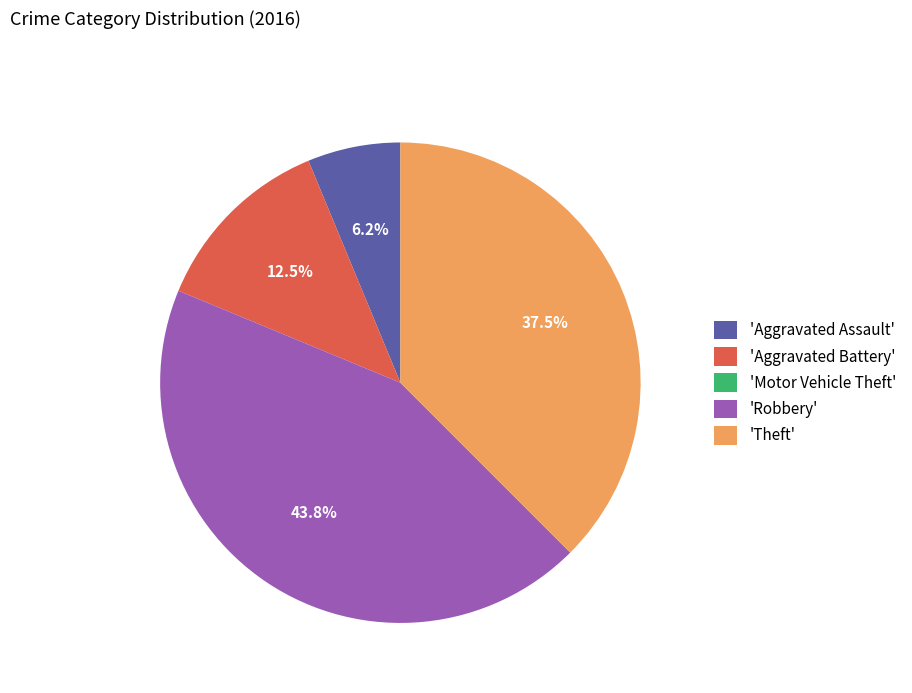

Which slice is the largest?

'Robbery'